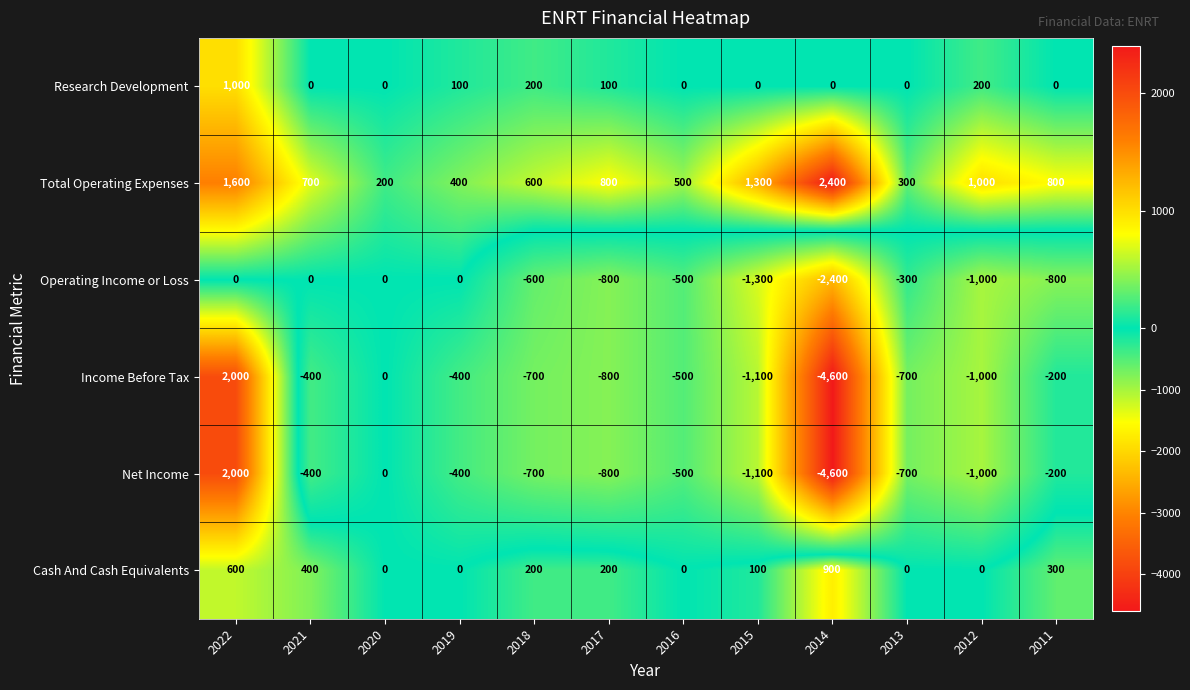

What is the sum of the Operating Income or Loss values at 2016 and 2021?

-500